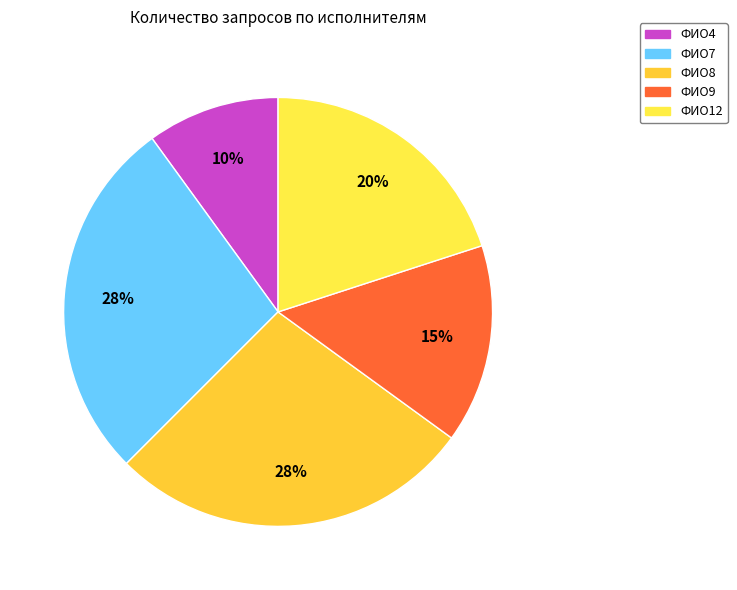

How many slices are in this pie chart?

5